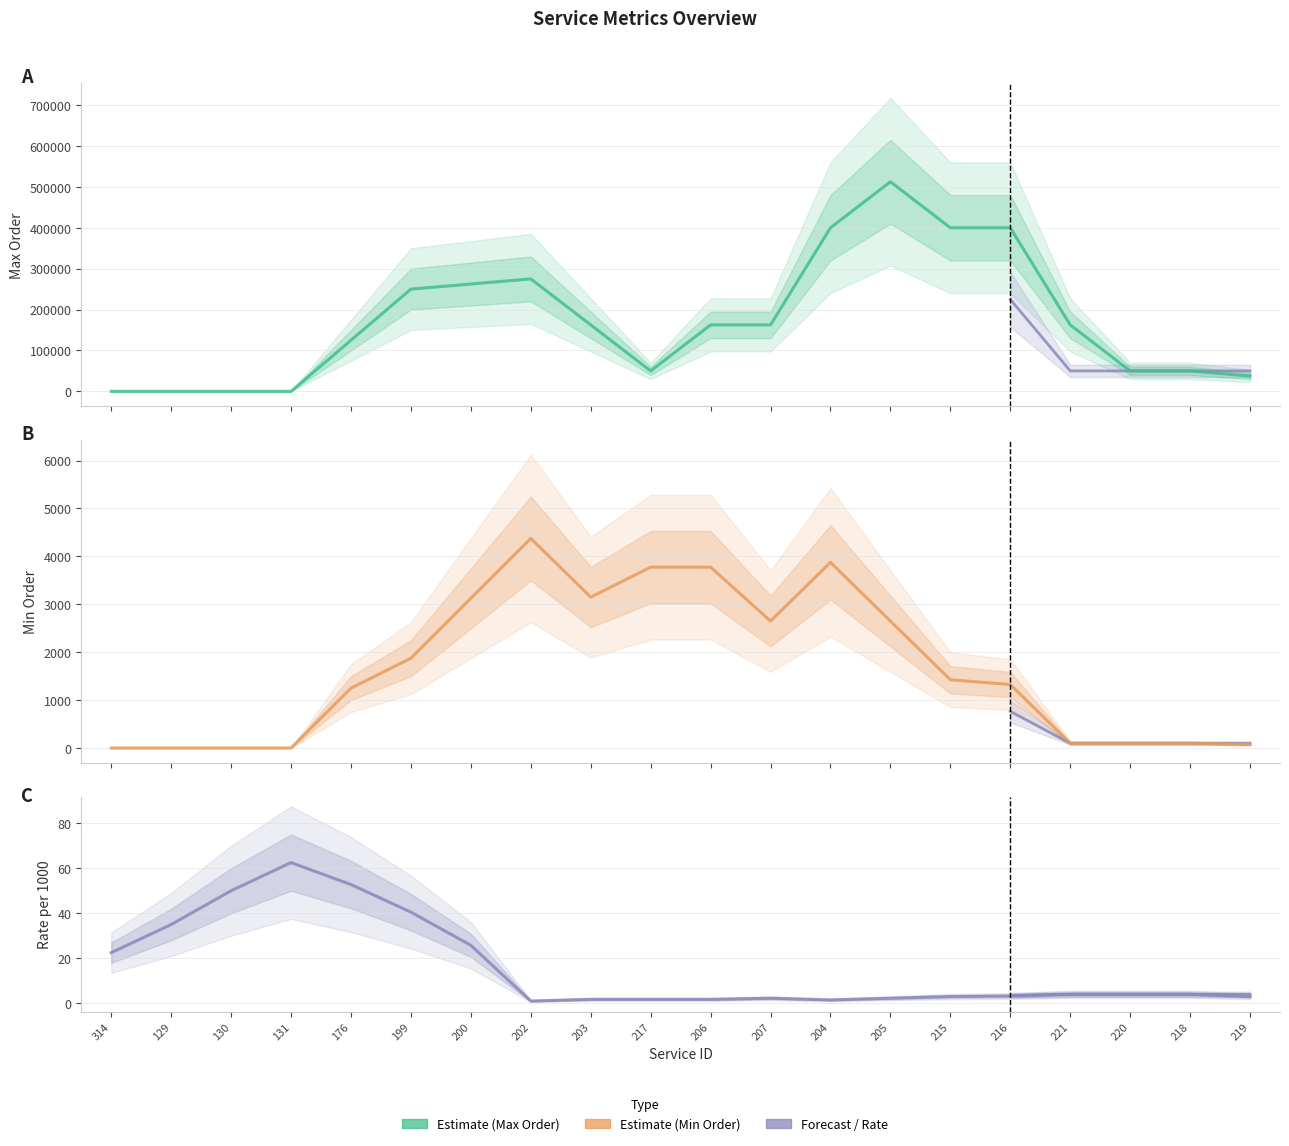

Which category has the lowest value in the Max Order series?

314